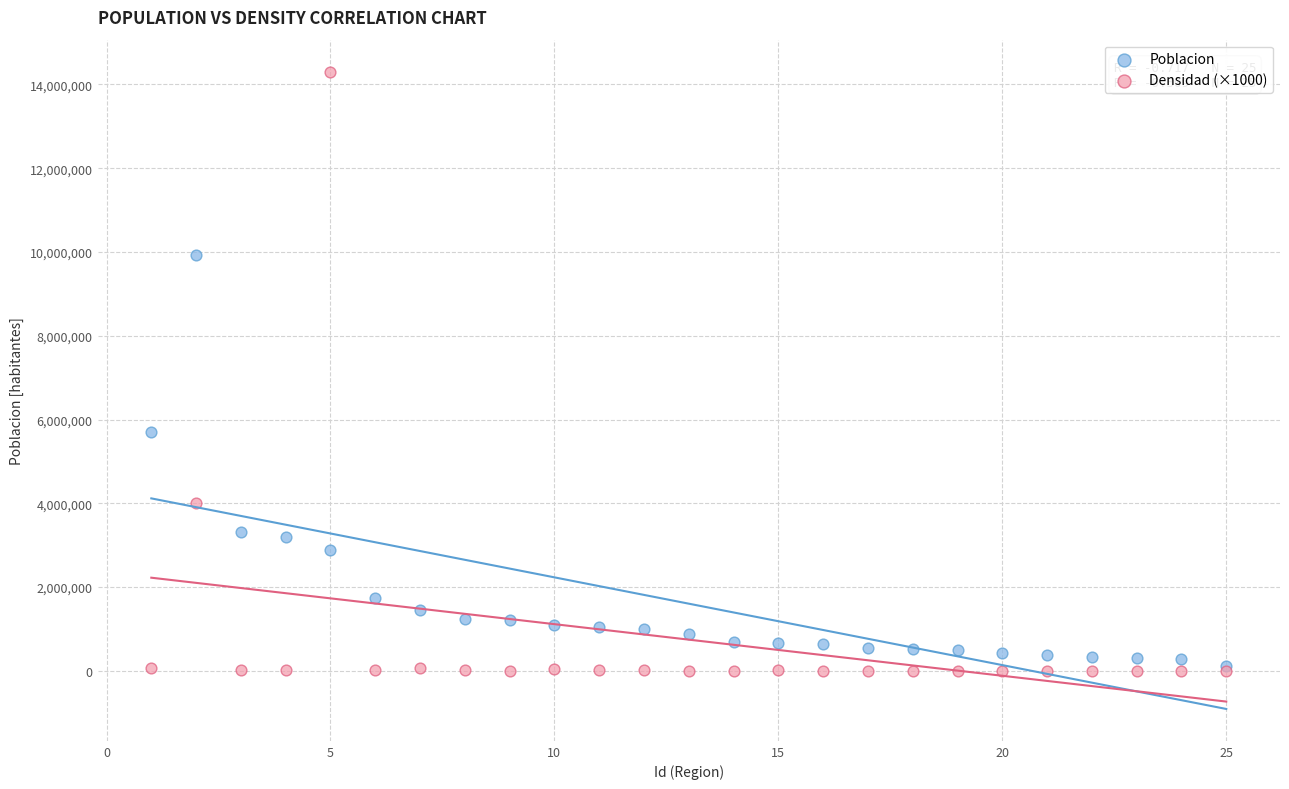

Which series has the largest Y range (max minus min)?

Densidad (×1000)